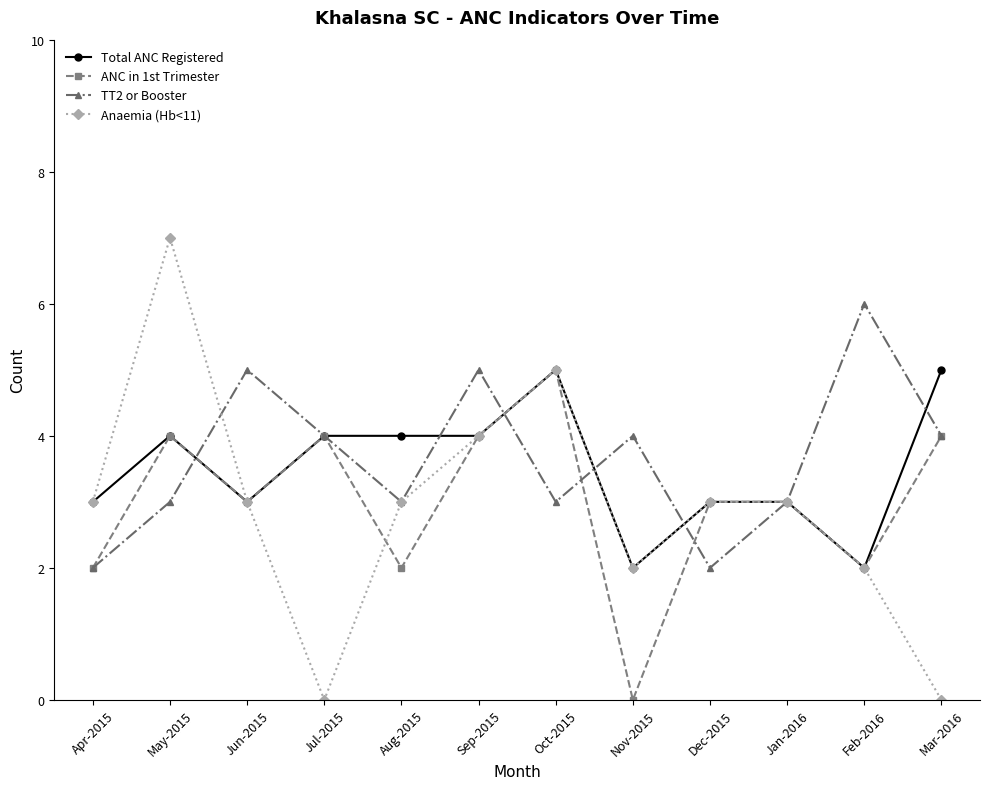

What is the difference between the maximum and second lowest values in the Total ANC Registered series?

3